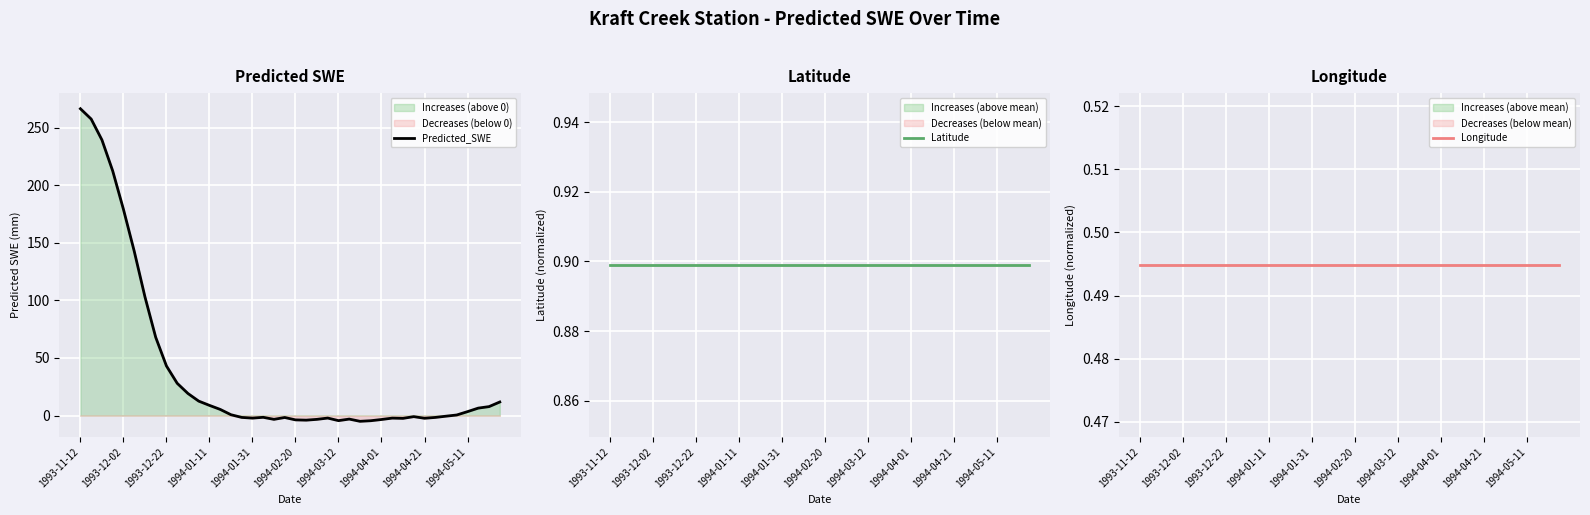

Which series has the widest spread of values?

Predicted_SWE